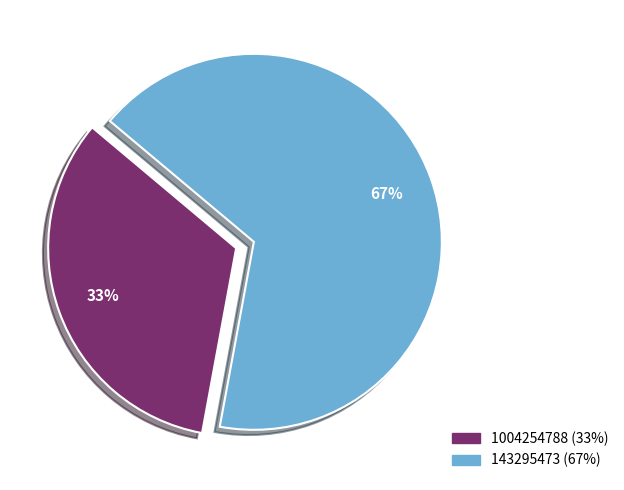

Between 143295473 and 1004254788, which is larger?

143295473